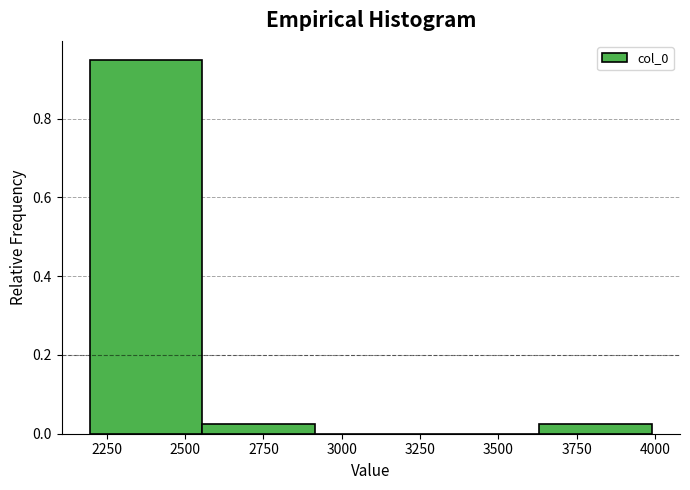

Over which range of the x-axis is the bar tallest?

2200 to 2550